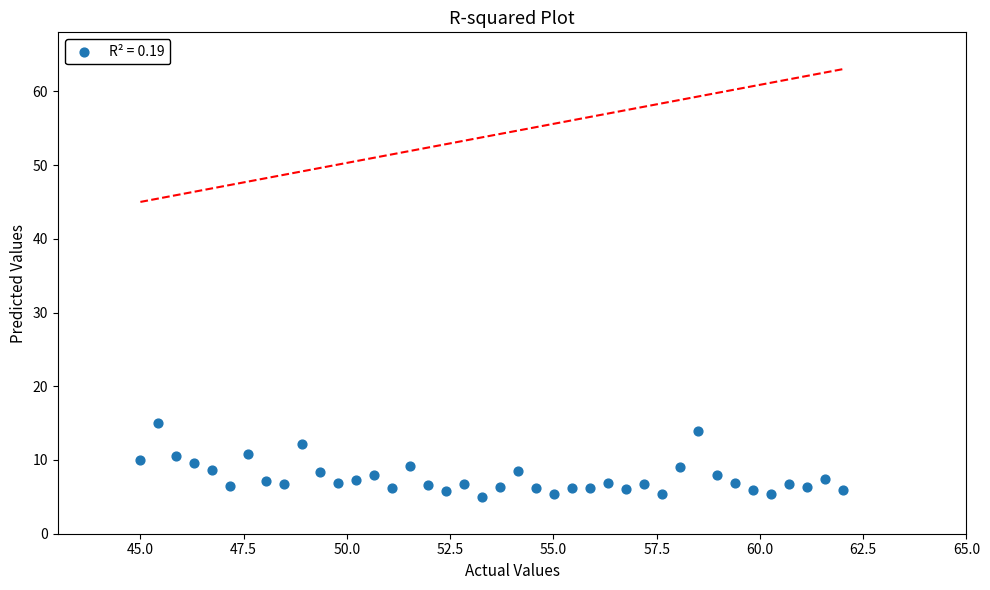

What is the range of Y values (max minus min)?

10.0